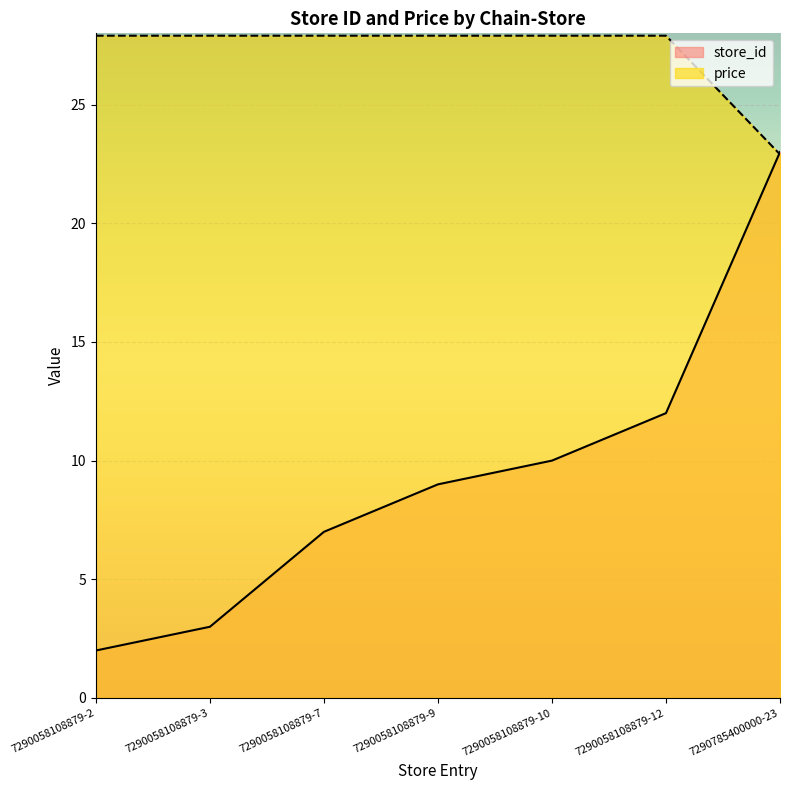

How many lines are shown in the chart?

2